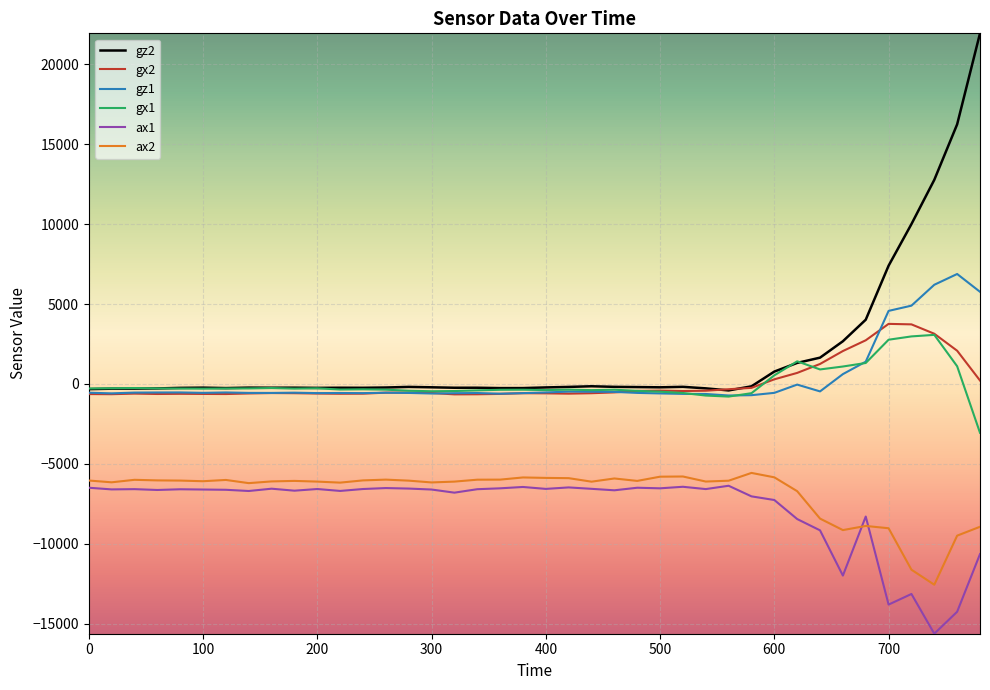

Which series has the largest range (max minus min)?

gz2